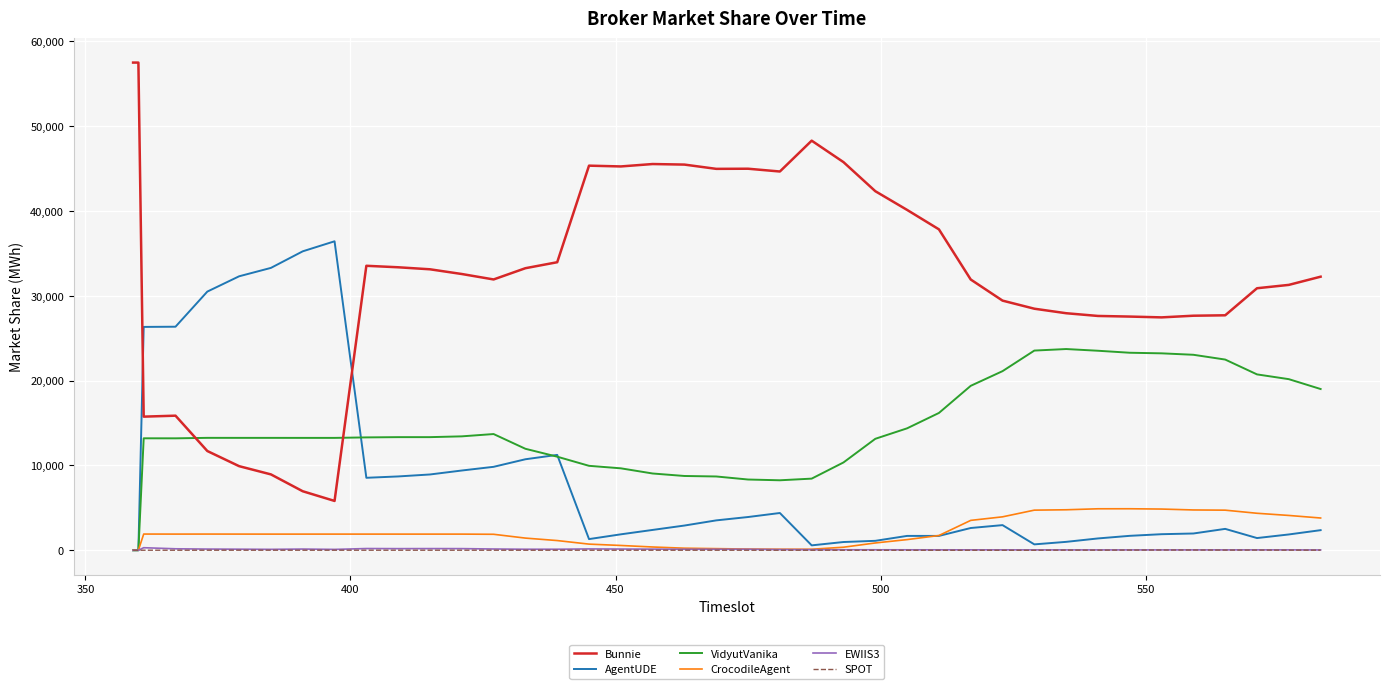

How many lines are shown in the chart?

6